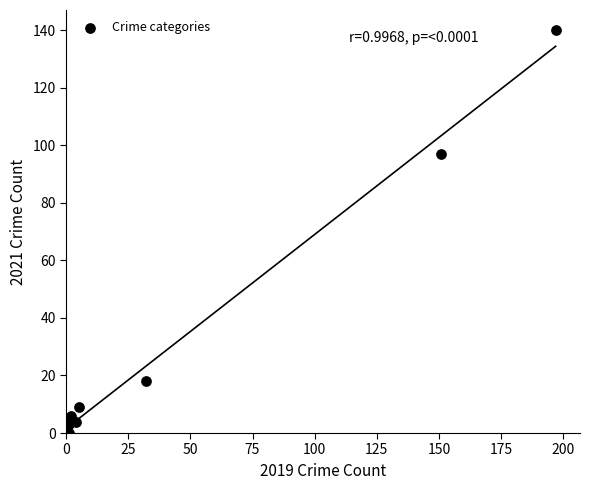

What Y value in the scatter plot is closest to 70?

97